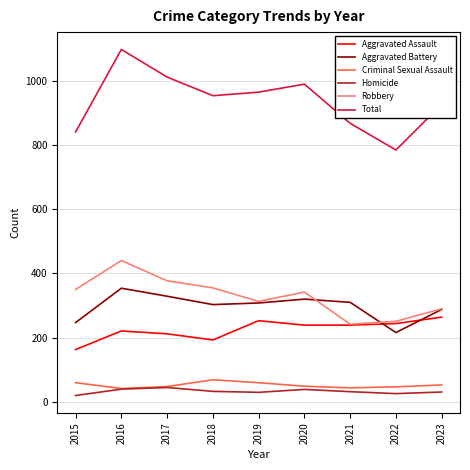

How many interior local valleys does the Robbery series have?

2